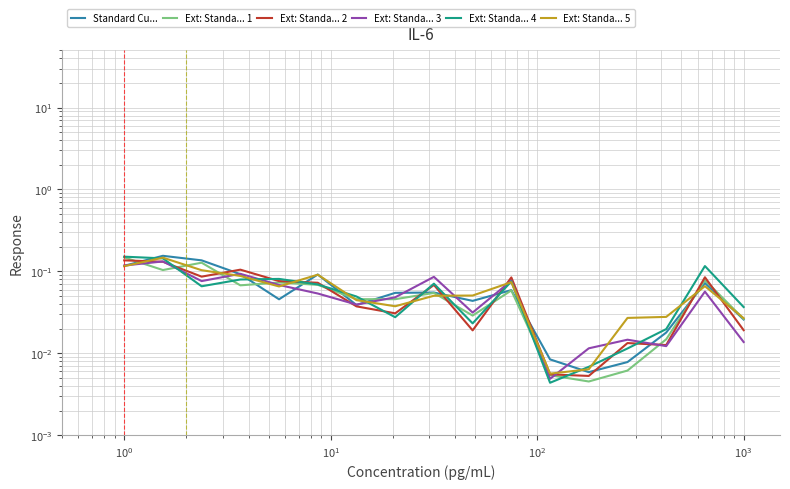

The Ext: Standa... 2 series shows 0.0 at 10. True or false?

False